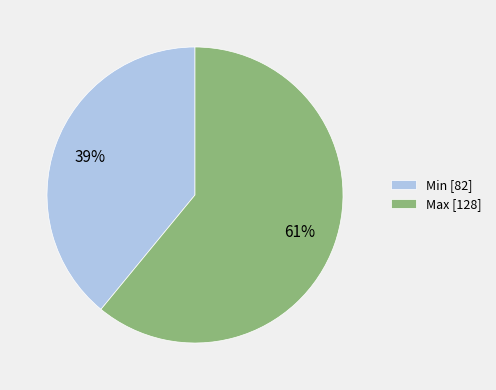

What is the smallest slice in the pie chart?

Min